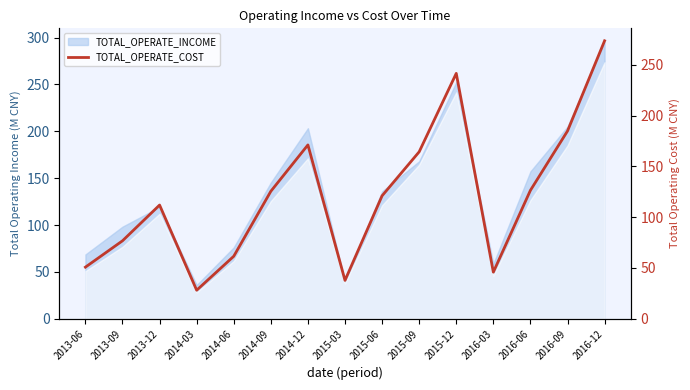

What is the difference between the maximum and minimum values?

245.6